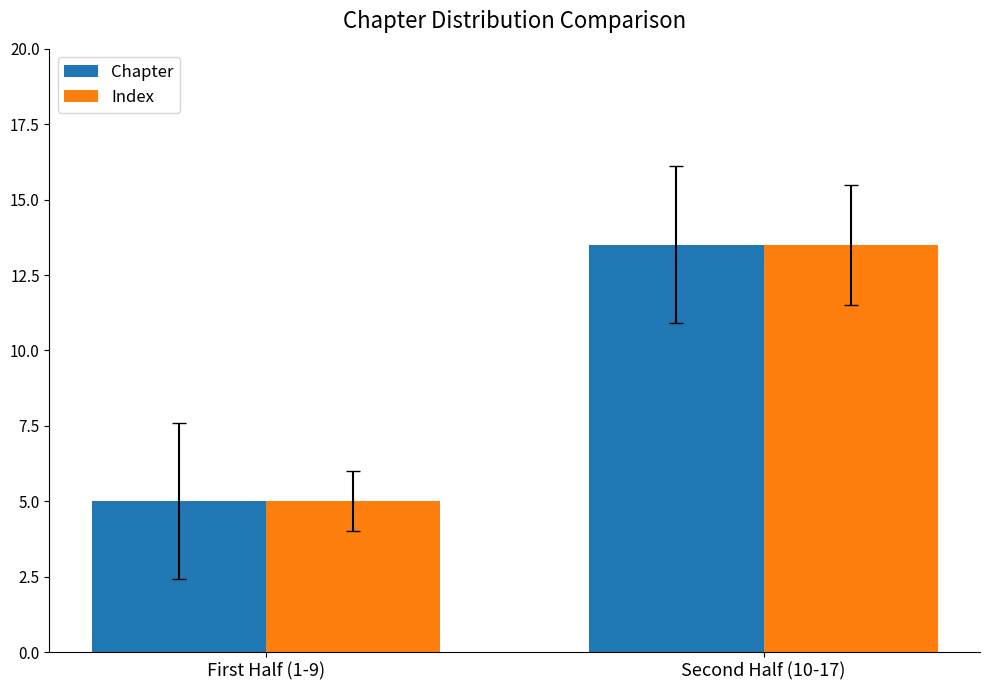

Where does the Chapter series first go above 13?

Second Half (10-17)